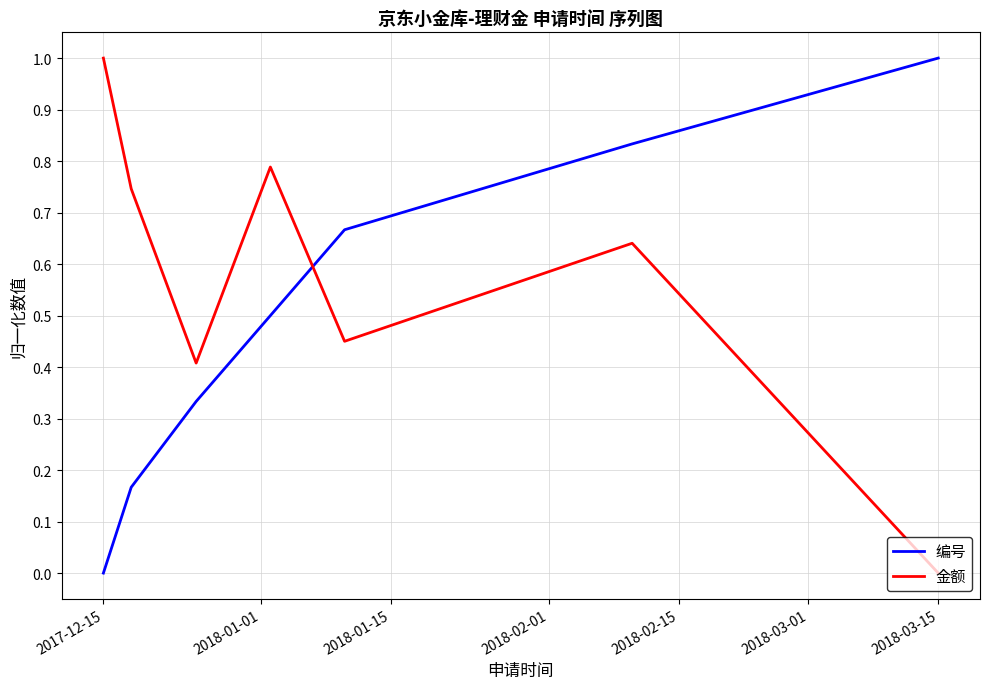

How many intersections are there between 金额 and 编号?

1